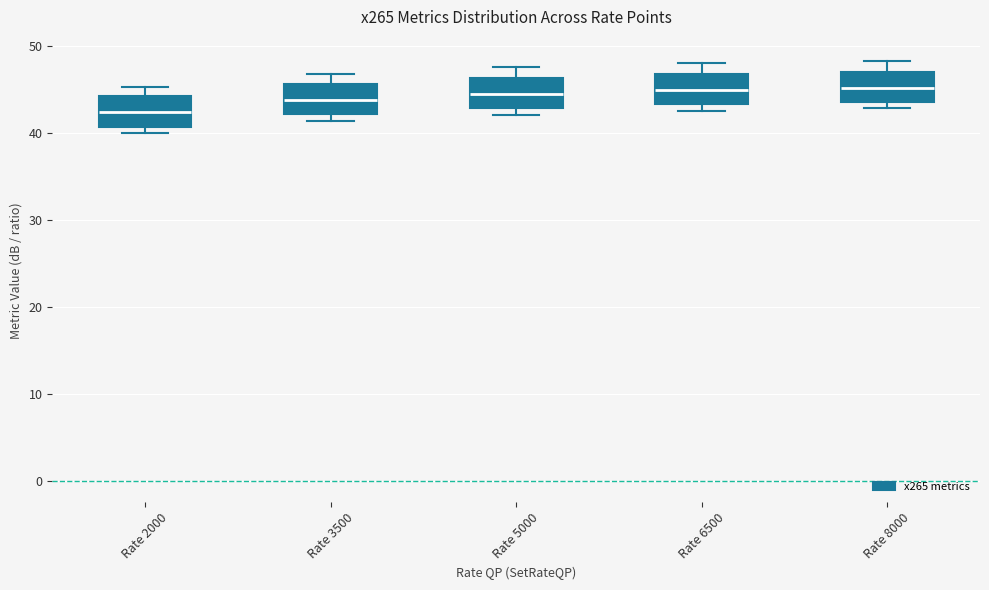

Reading left to right, read every box against the y-axis: the position of its median line, the range the box covers, and the ends of its whiskers. The values are not printed on the chart, so give them approximately, as read against the axis.

Rate 2000: median 42, box 41 to 44, whiskers 40 to 45
Rate 3500: median 44, box 42 to 46, whiskers 41 to 47
Rate 5000: median 44, box 43 to 46, whiskers 42 to 47
Rate 6500: median 45, box 43 to 47, whiskers 43 (just below the box's lower edge) to 48
Rate 8000: median 45, box 44 to 47, whiskers 43 to 48